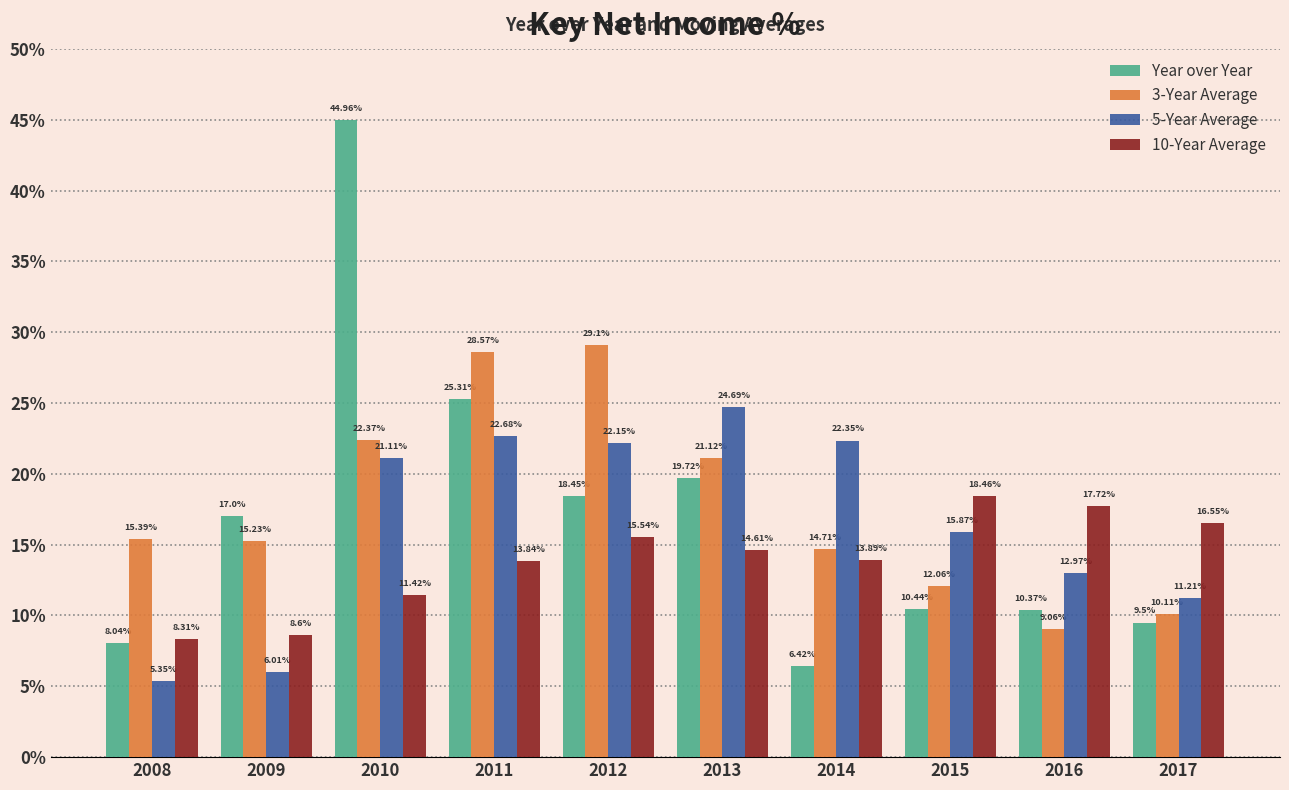

Which series changed the most between 2014 and 2016?

5-Year Average